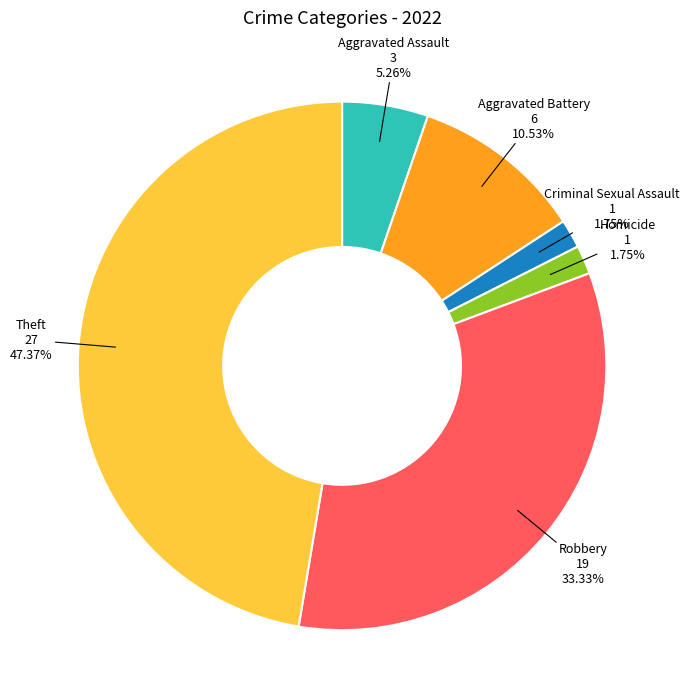

Combined, do Aggravated Battery and Aggravated Assault account for over 50%?

No